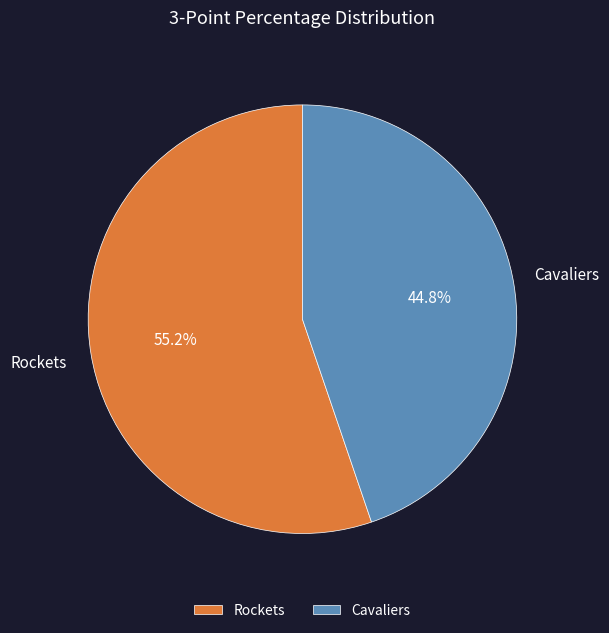

Which slice is the largest?

Rockets